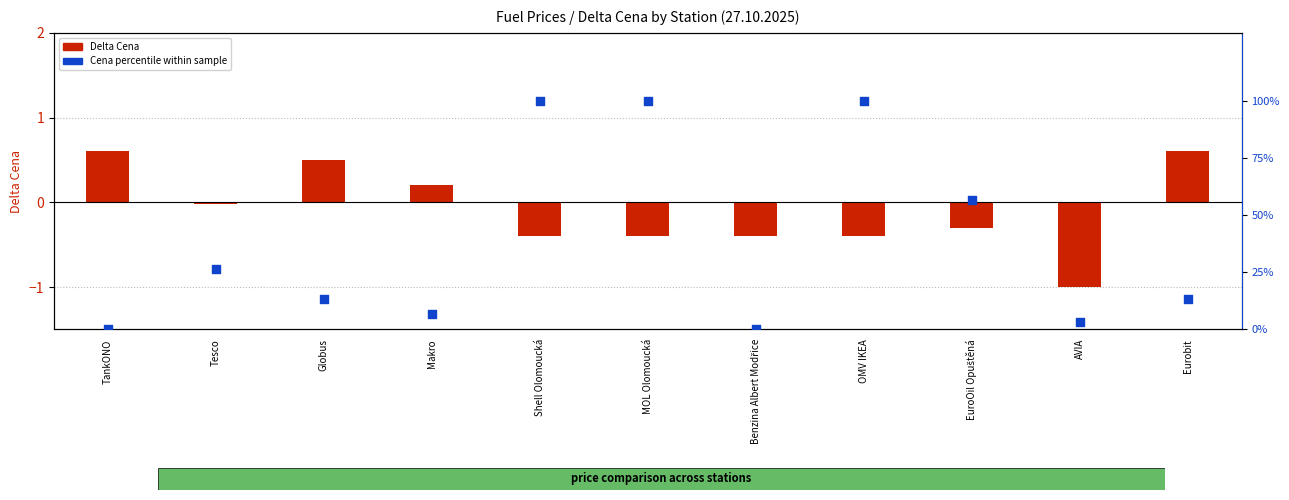

Which series has the largest Y range (max minus min)?

Cena (percentile)